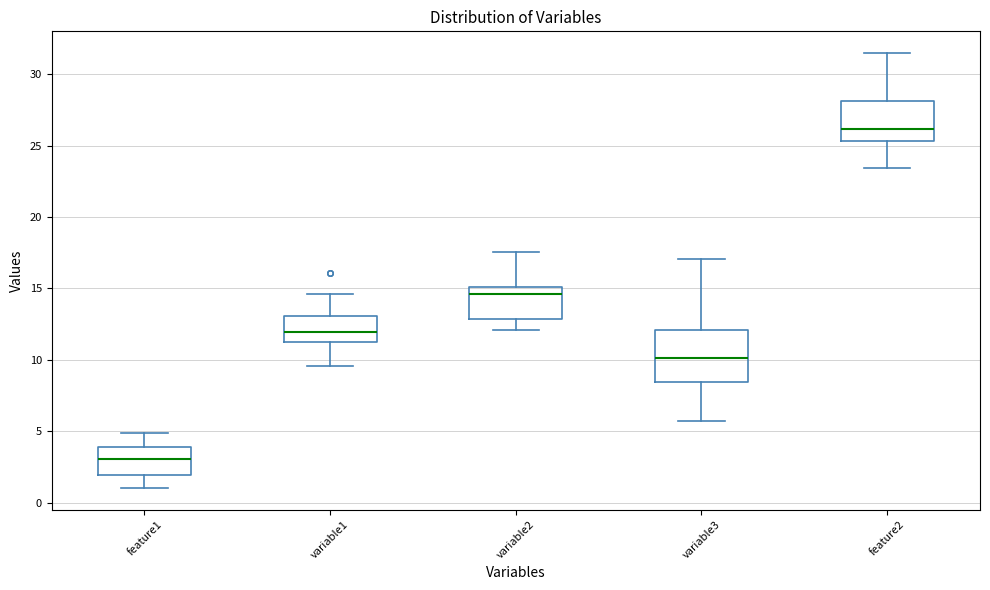

Where does the lower whisker of the box for variable1 end on the y-axis? The values are not printed on the chart, so give them approximately, as read against the axis.

9.5